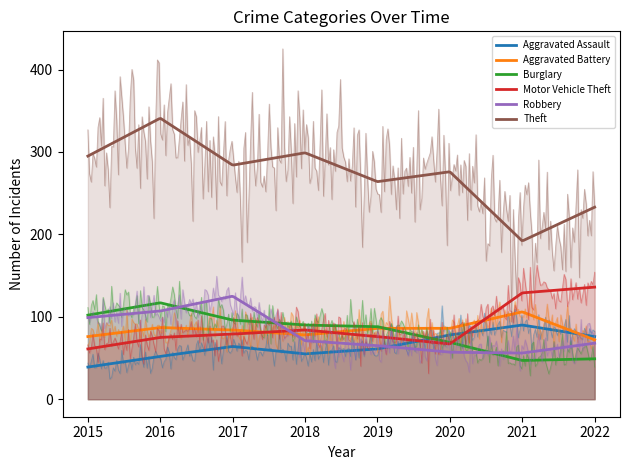

The value of Robbery at 2018 is 71. True or false?

True